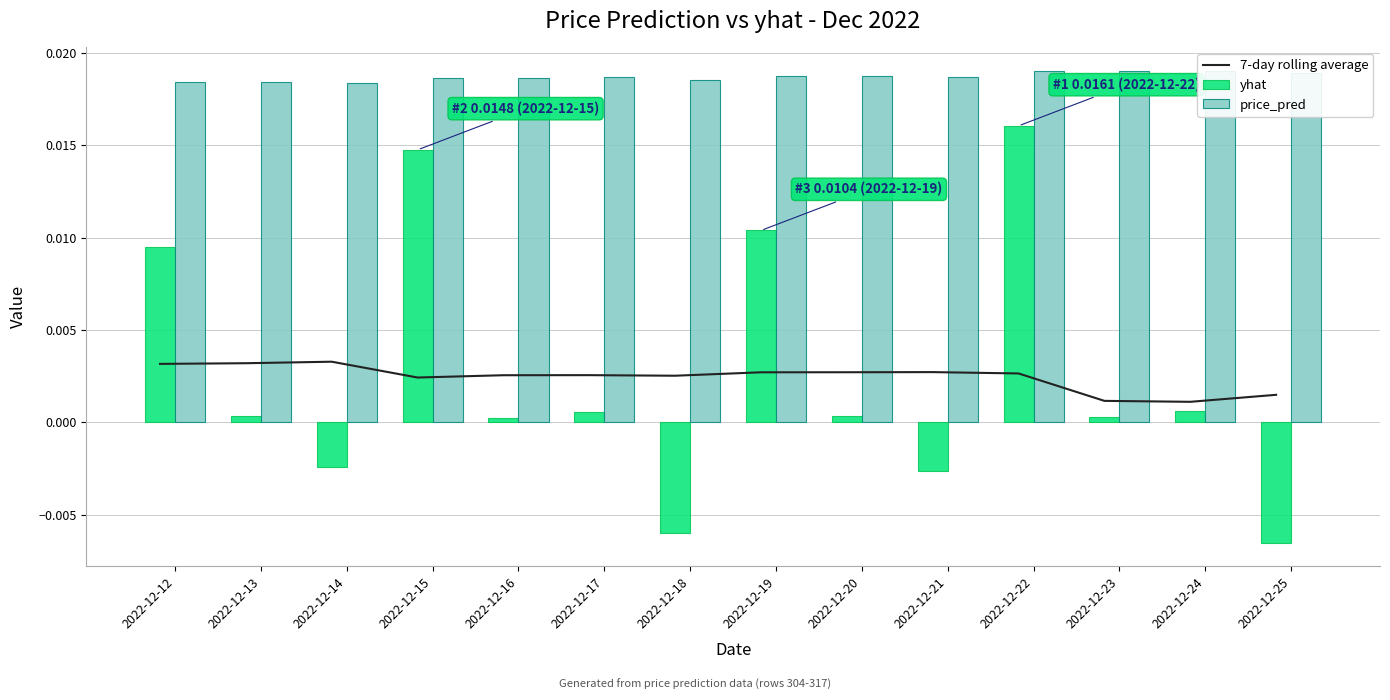

Which series has the largest total across all categories?

price_pred